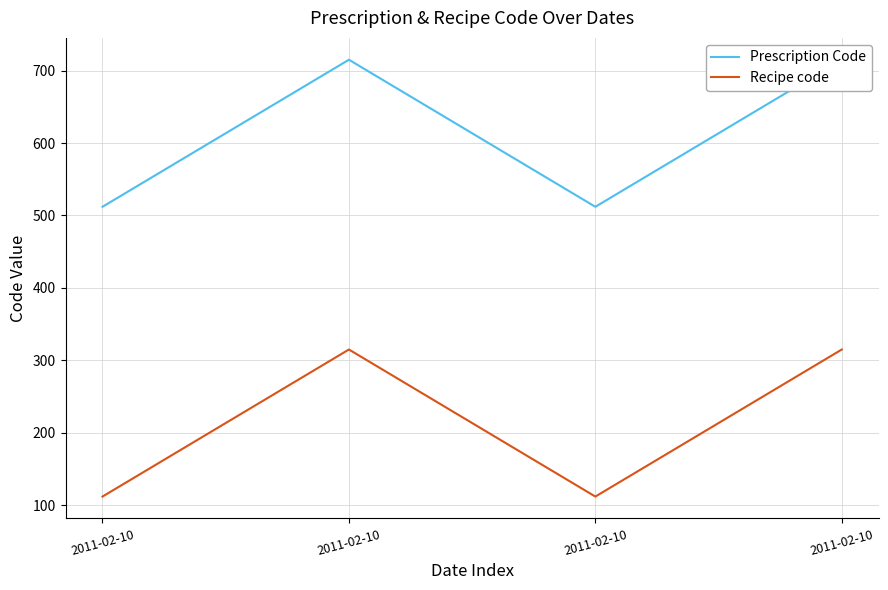

True or false: Recipe code and Prescription Code cross at least once.

False